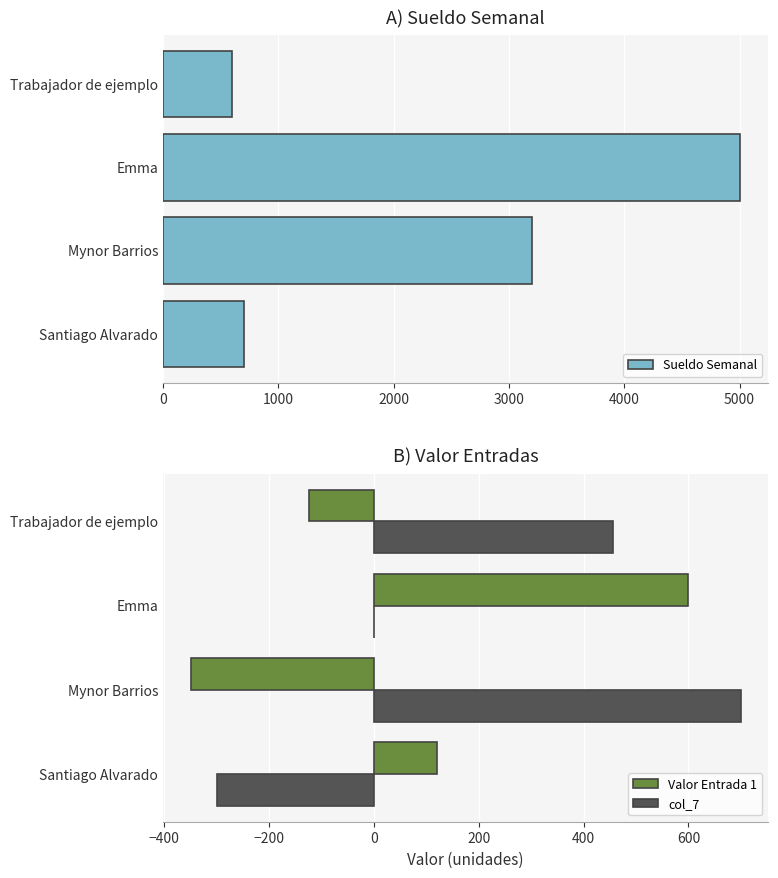

What is the difference between the maximum and minimum values in the col_7 series?

1000